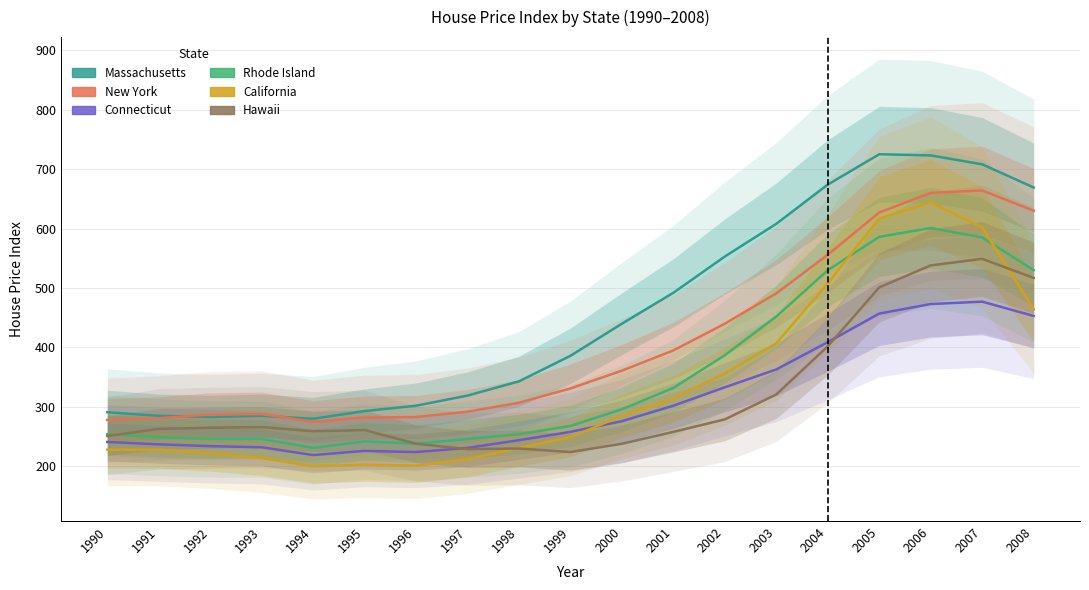

Does the chart display data point markers on the line(s)?

No